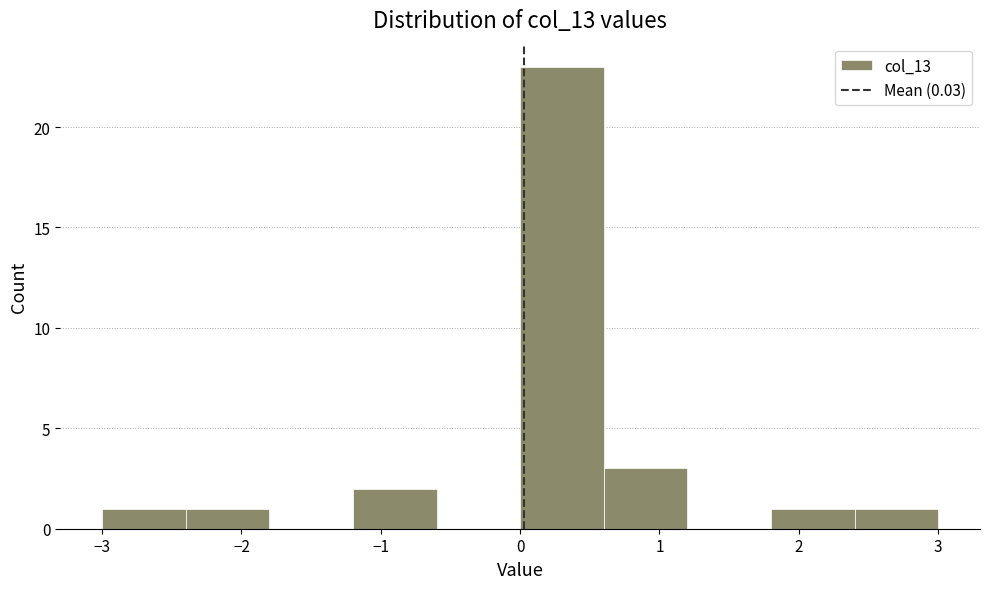

What is the height of the bar covering -3.0 to -2.4 on the x-axis? The values are not printed on the chart, so give them approximately, as read against the axis.

1